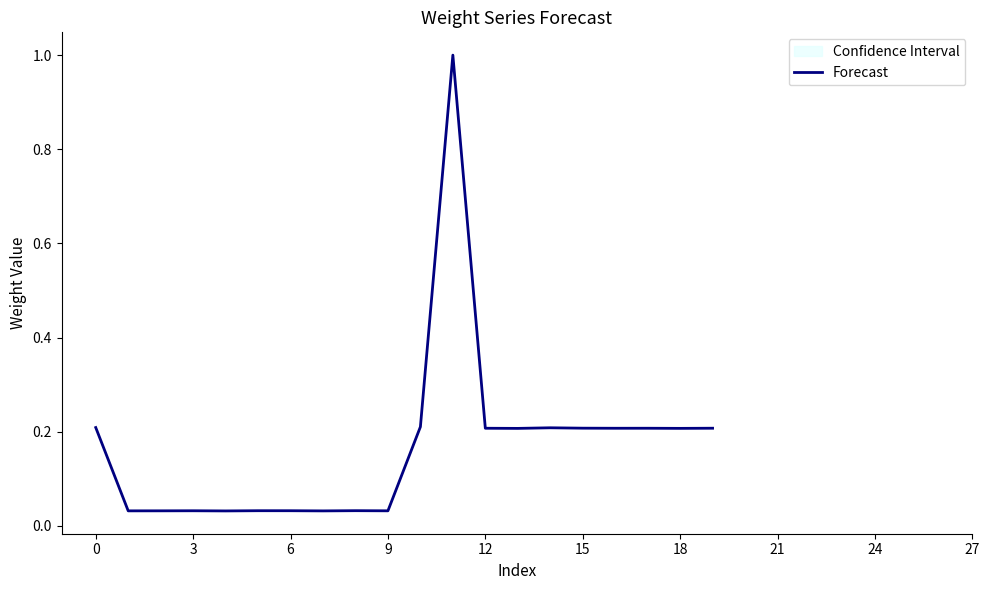

What is the label of the 28th point from the right?

6